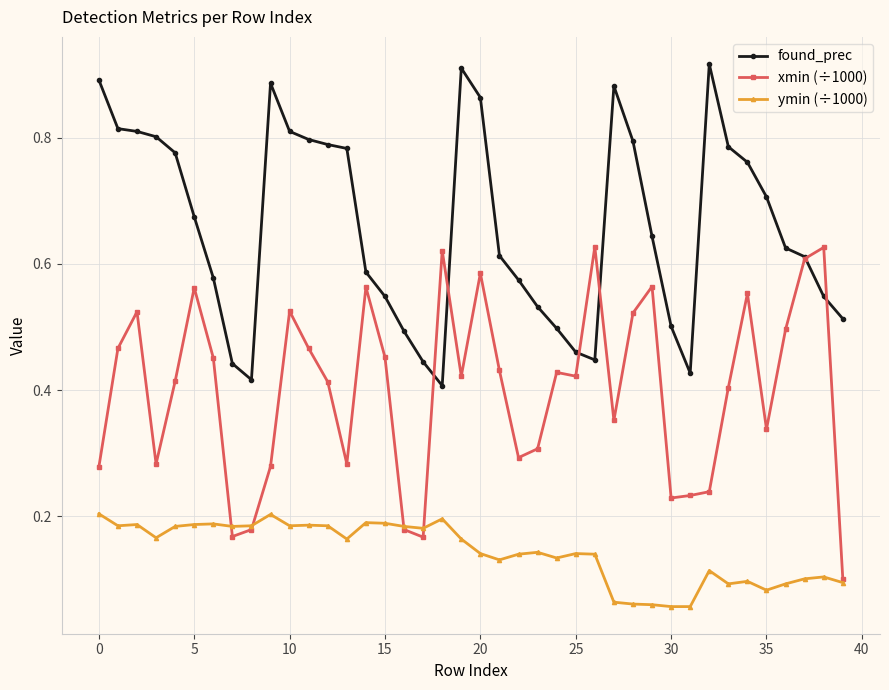

Rank the series by their maximum value, from highest to lowest.

found_prec, xmin (÷1000), ymin (÷1000)